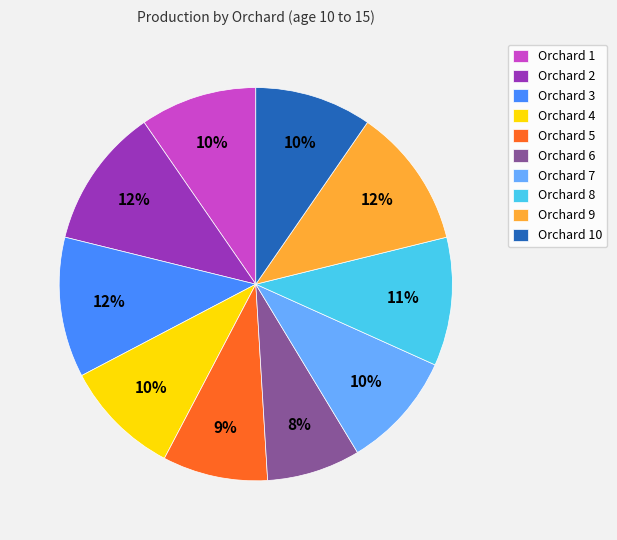

Is it true that Orchard 4 is 10% of the pie?

True